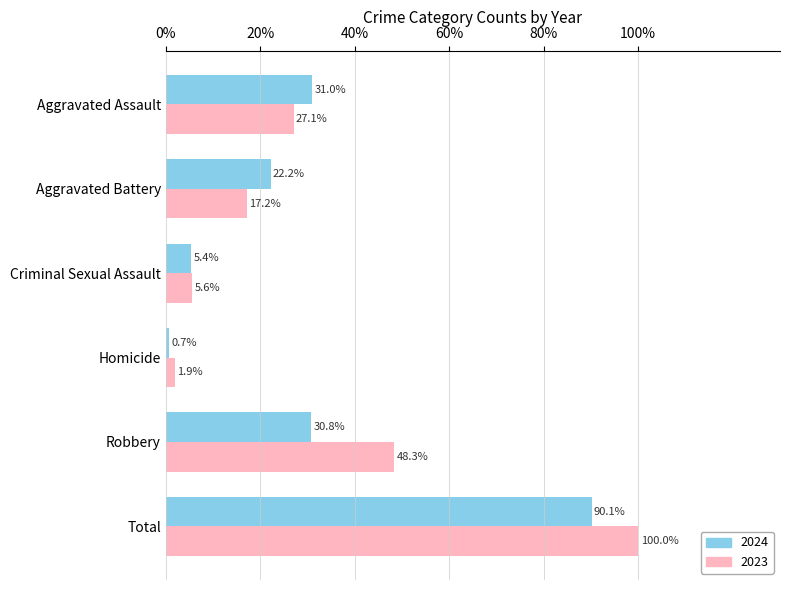

Rank the series at Aggravated Assault from highest to lowest value.

2024, 2023